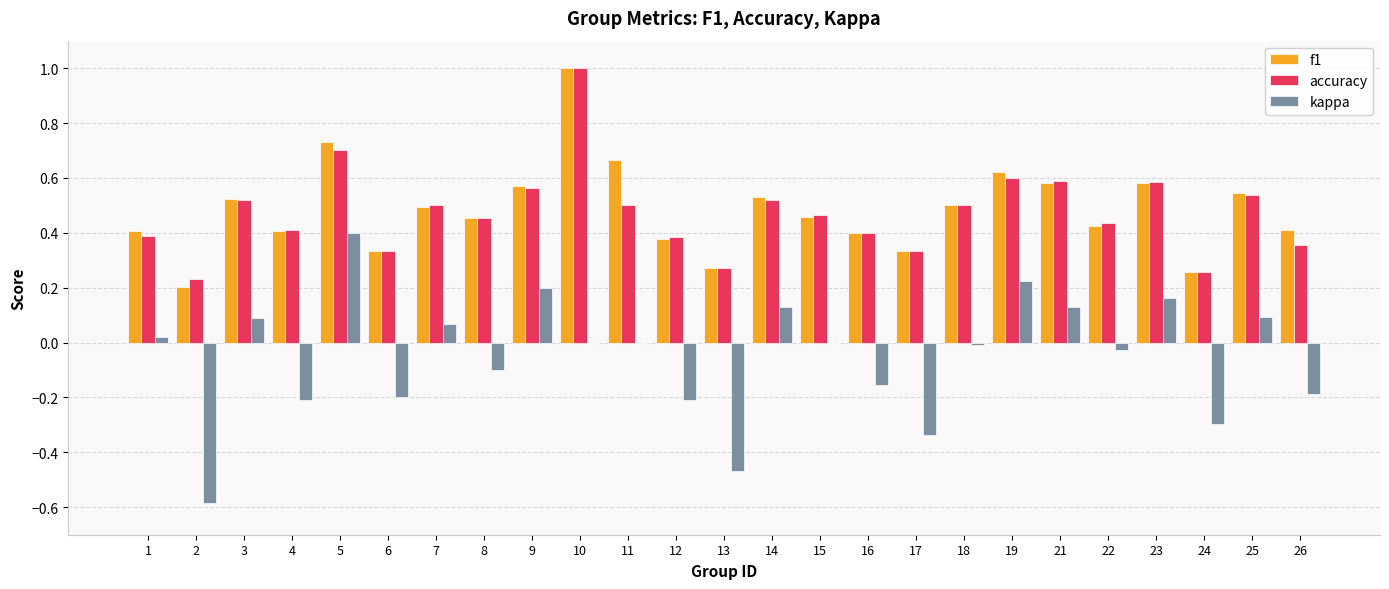

Between 9 and 22, which series saw the biggest shift?

kappa